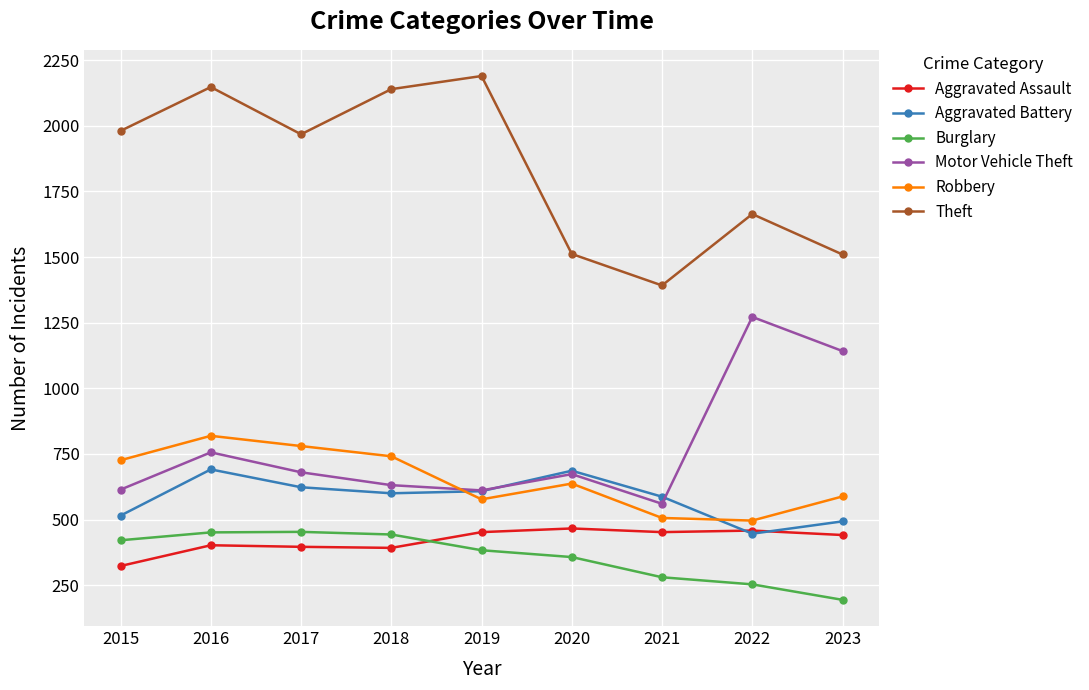

Rank the series at 2023 from highest to lowest value.

Theft, Motor Vehicle Theft, Robbery, Aggravated Battery, Aggravated Assault, Burglary